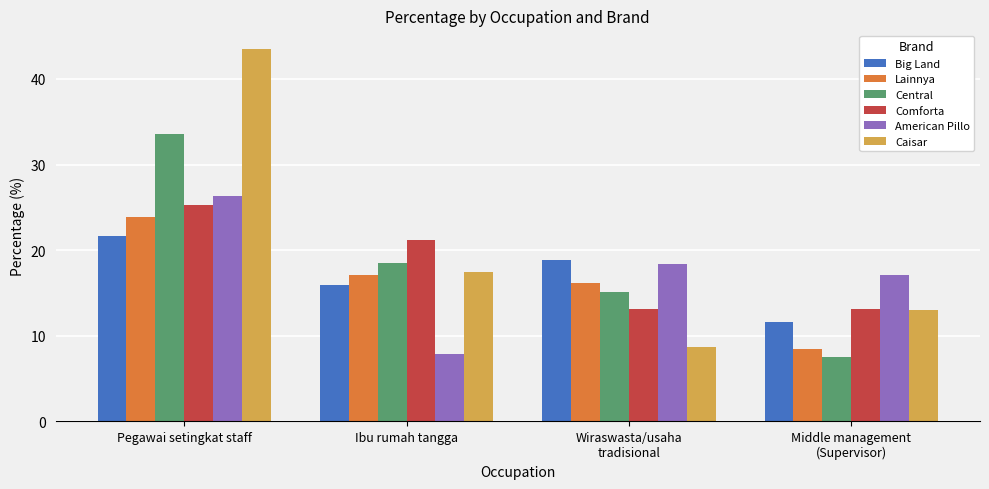

At which label does Central reach its minimum?

Middle management
(Supervisor)